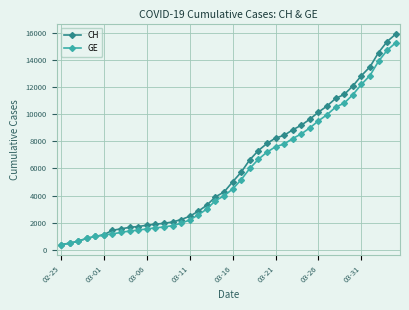

What is the value of the GE point at the 16th from the left?

2201